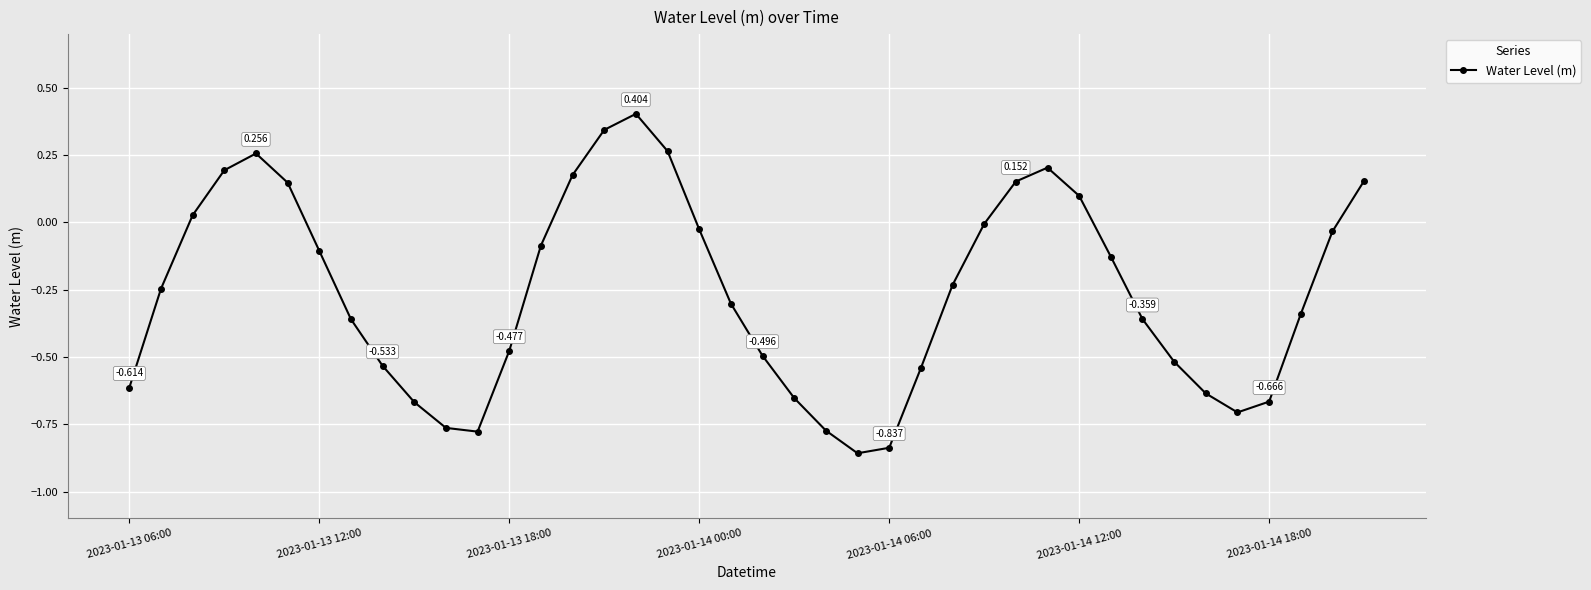

How many lines are shown in the chart?

1